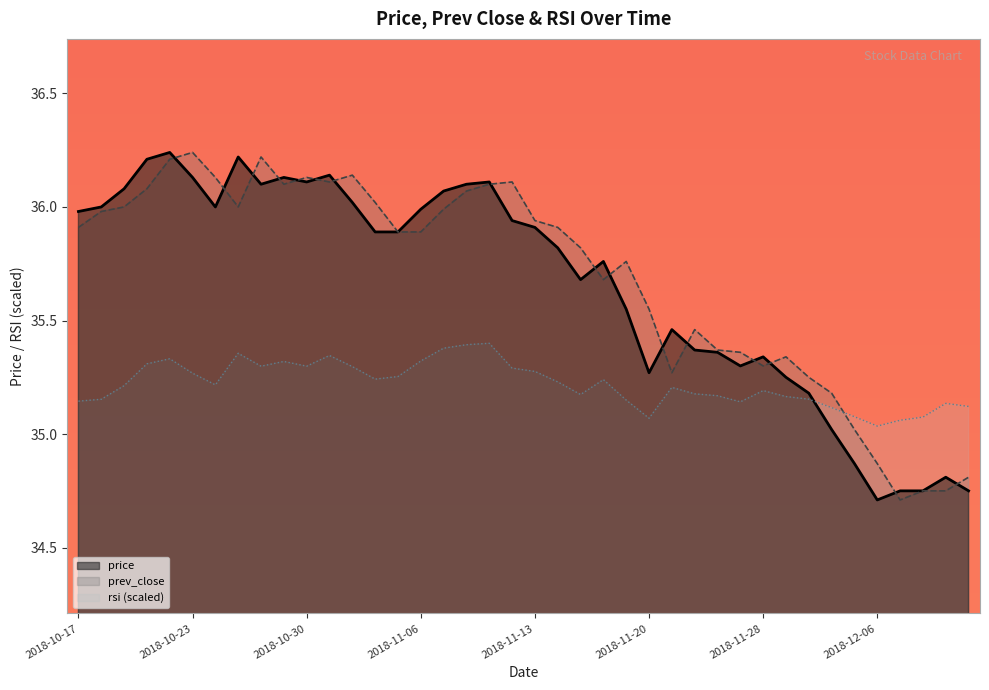

The value of rsi at 2018-11-05 is 35.3. True or false?

True